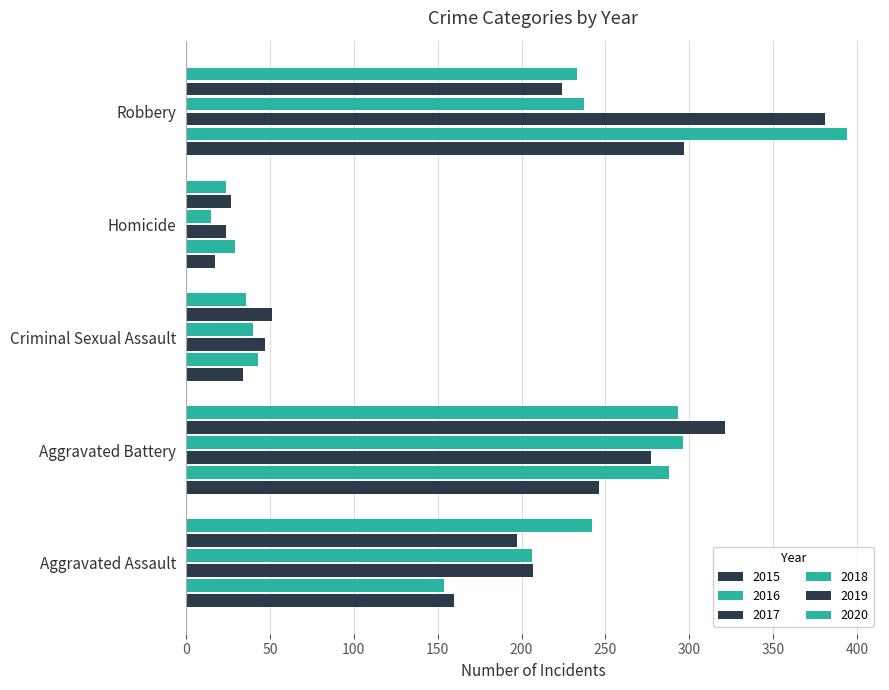

Count the number of data series in this chart.

6